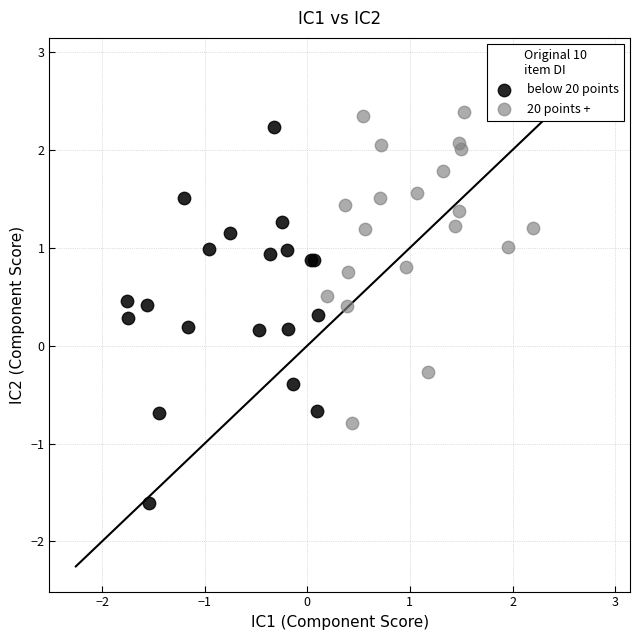

Which series reaches the minimum Y coordinate?

below 20 points